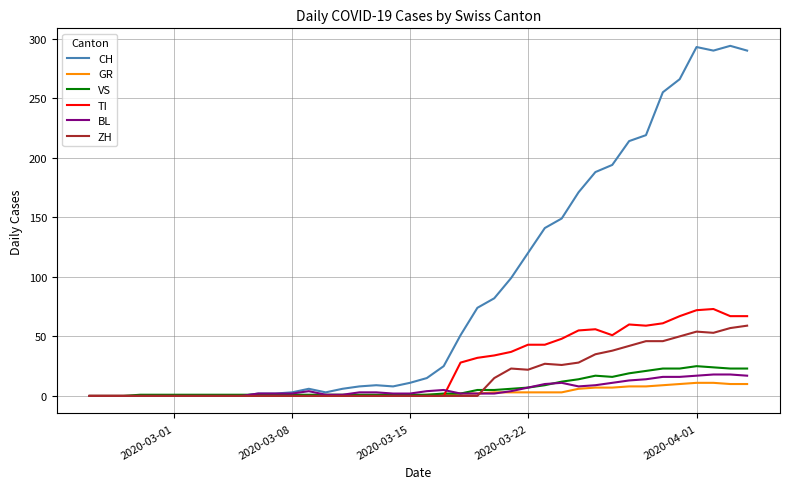

True or false: ZH and BL cross at least once.

True